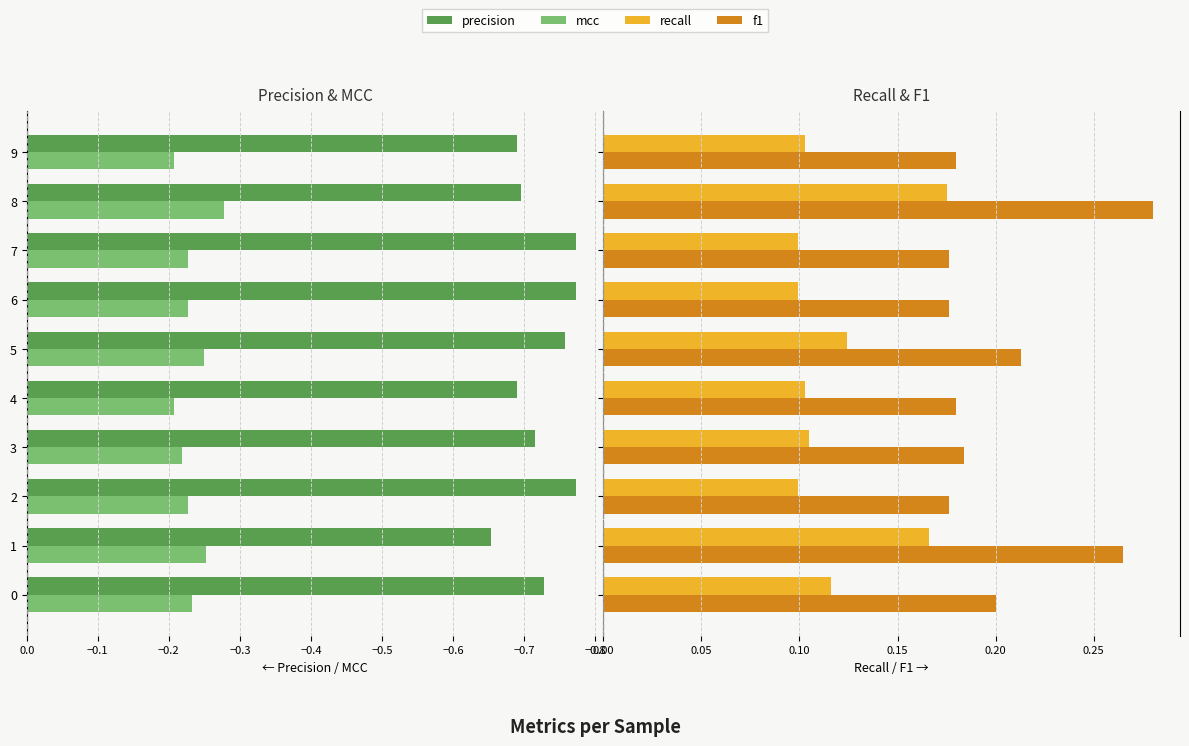

What are all the series names shown in the legend?

precision, mcc, recall, f1